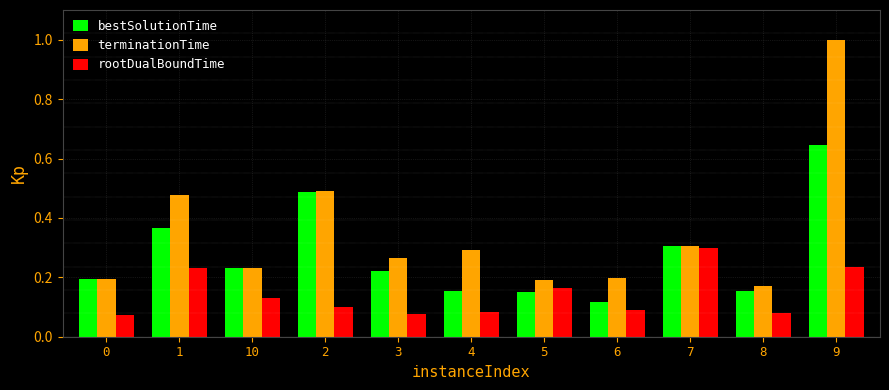

List the series in order of their peak value, highest first.

terminationTime, bestSolutionTime, rootDualBoundTime